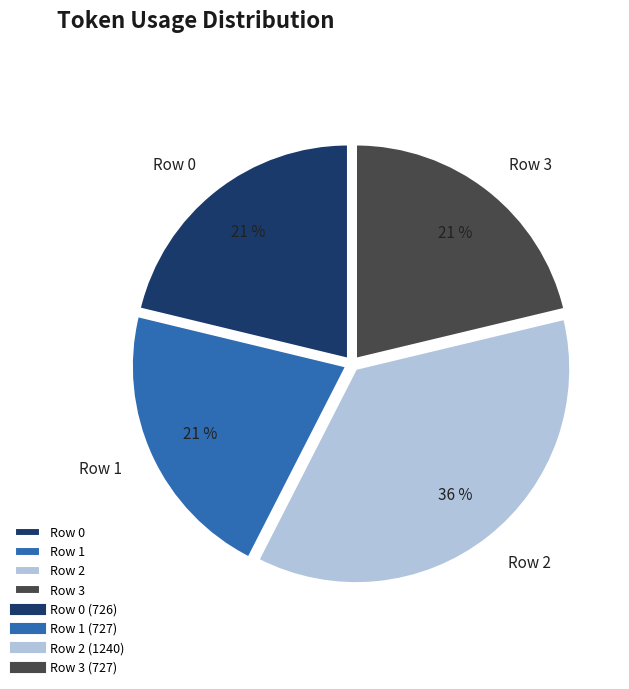

To the nearest percent, what is the difference between the largest and smallest slice percentages?

15%